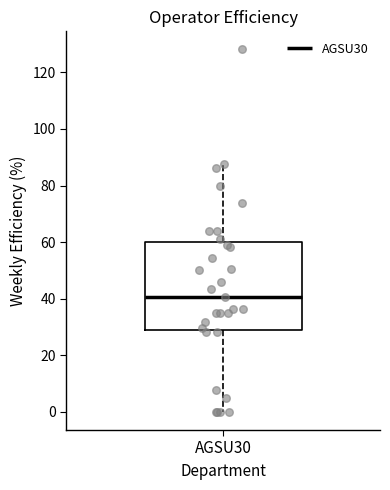

Transcribe this box plot: give where the median line is, the range the box spans, and where the two whiskers end, as read against the y-axis. The values are not printed on the chart, so give them approximately, as read against the axis.

median 40, box 30 to 60, whiskers 0 to 88